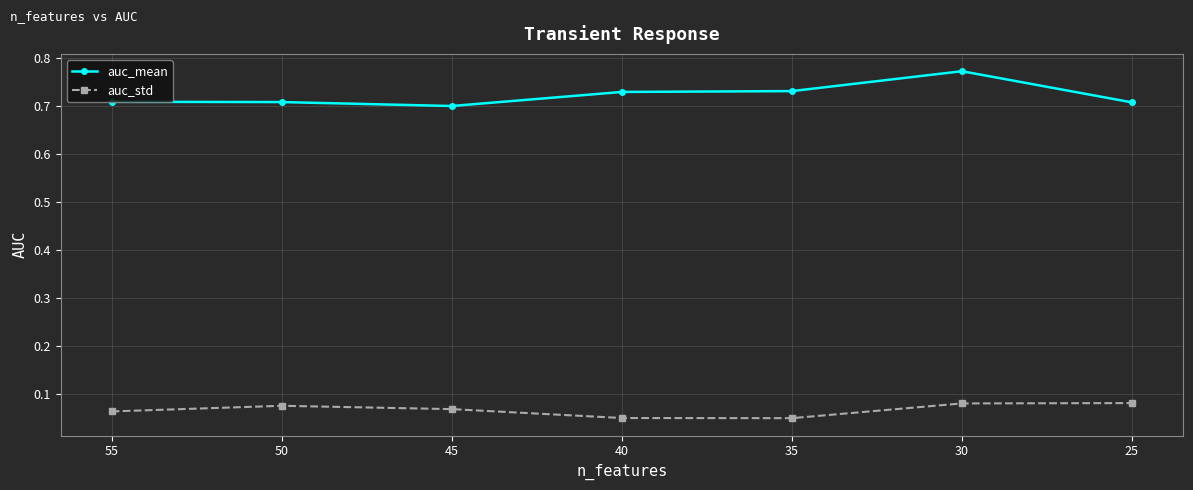

True or false: auc_mean and auc_std cross at least once.

False